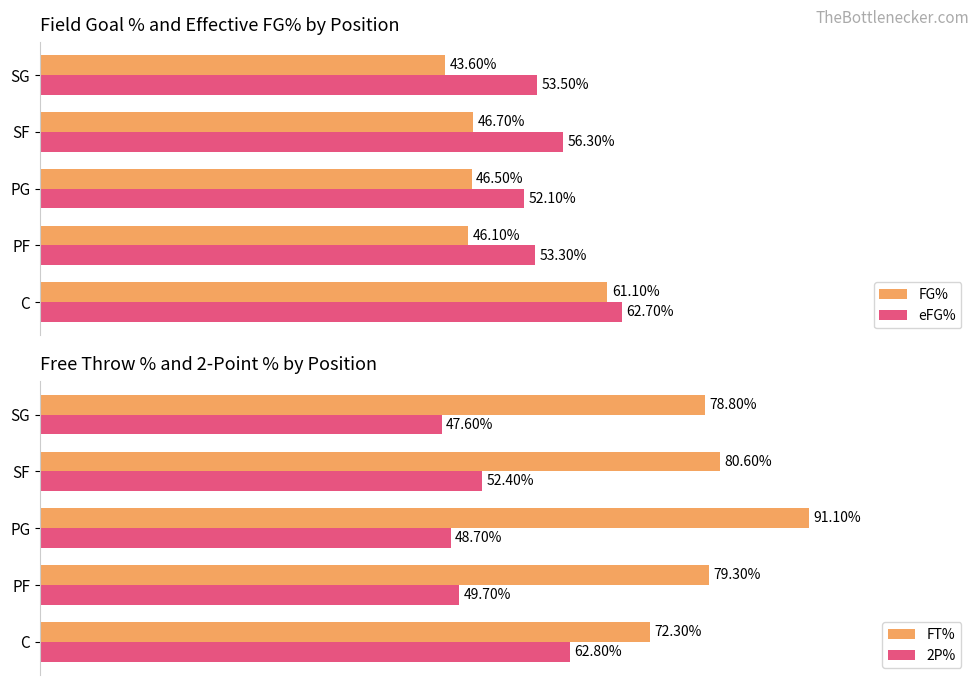

Which category has the lowest value in the 2P% series?

SG